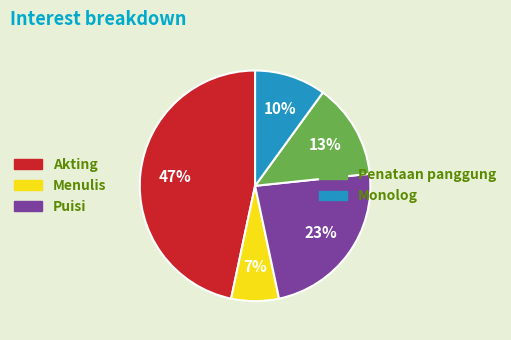

To the nearest percent, what is the average slice percentage?

20%